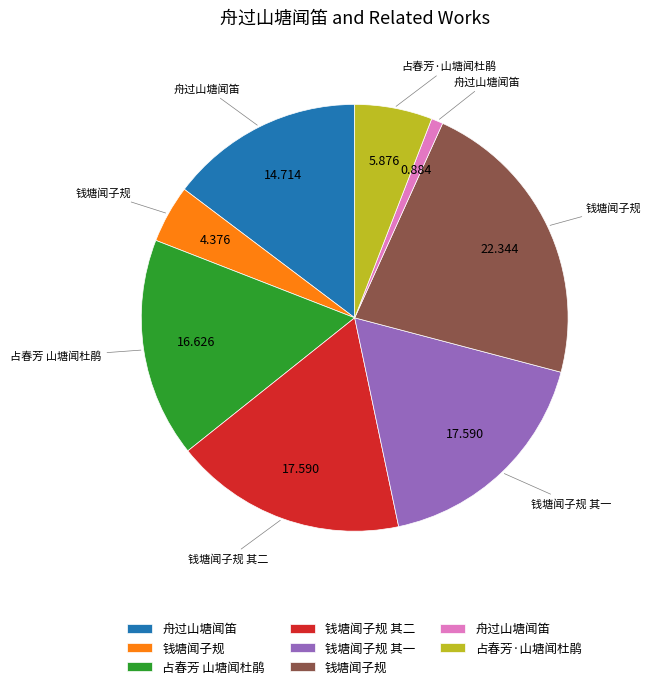

Does any single category account for the majority?

No